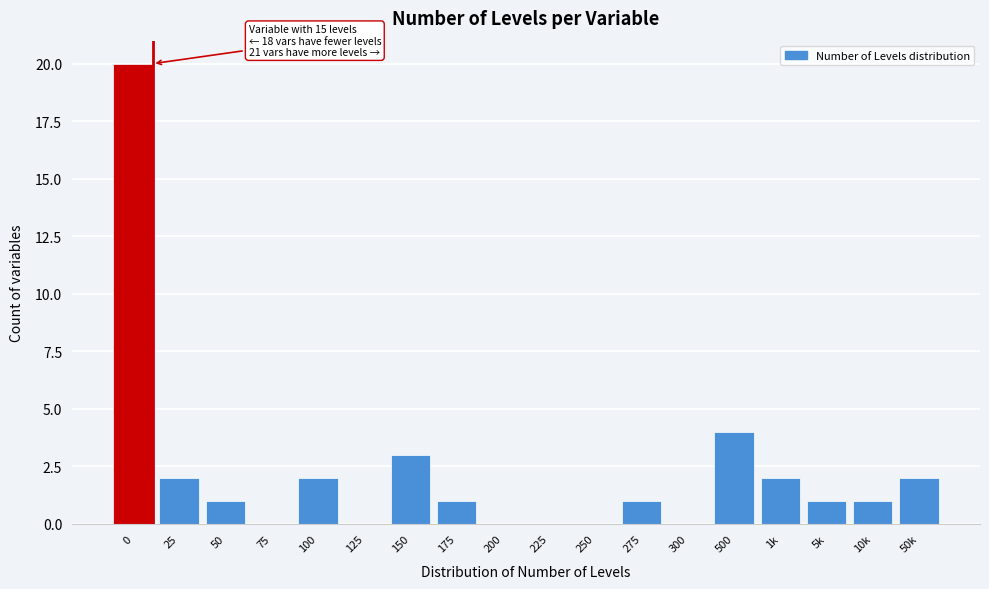

Reading left to right, list all the values displayed in this chart.

0=20	25=2	50=1	75=0	100=2	125=0	150=3	175=1	200=0	225=0	250=0	275=1	300=0	500=4	1k=2	5k=1	10k=1	50k=2